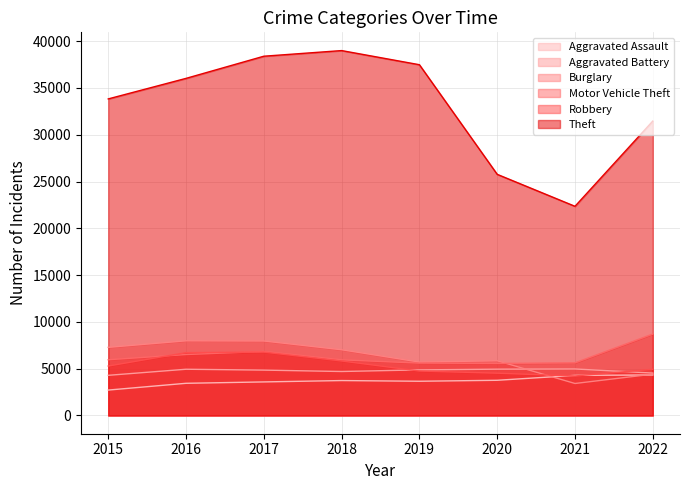

At which label does Aggravated Assault first exceed 3732?

2020